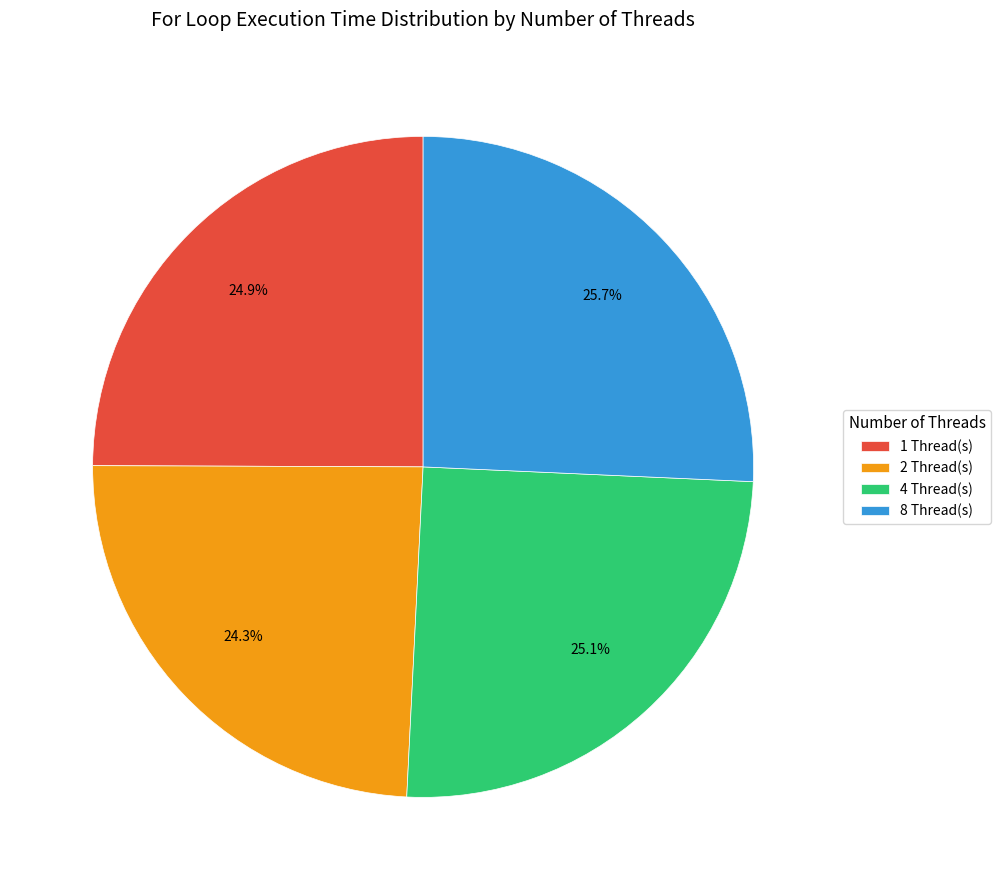

To the nearest percent, what is the difference between the 2 and 1 slice percentages?

1%